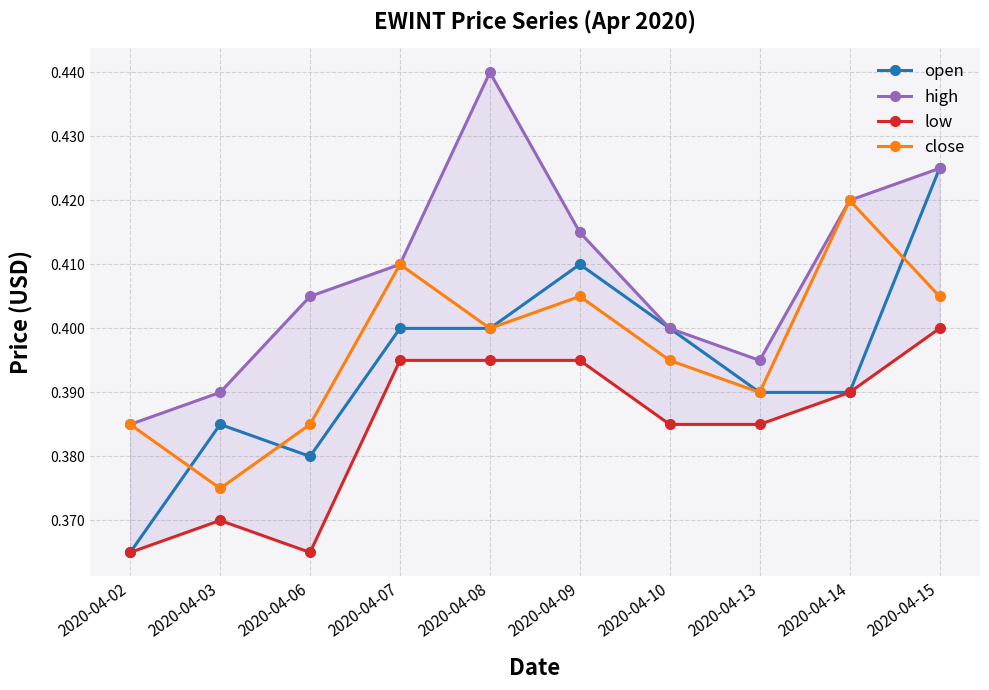

What is the approximate value of close at 2020-04-15?

0.4